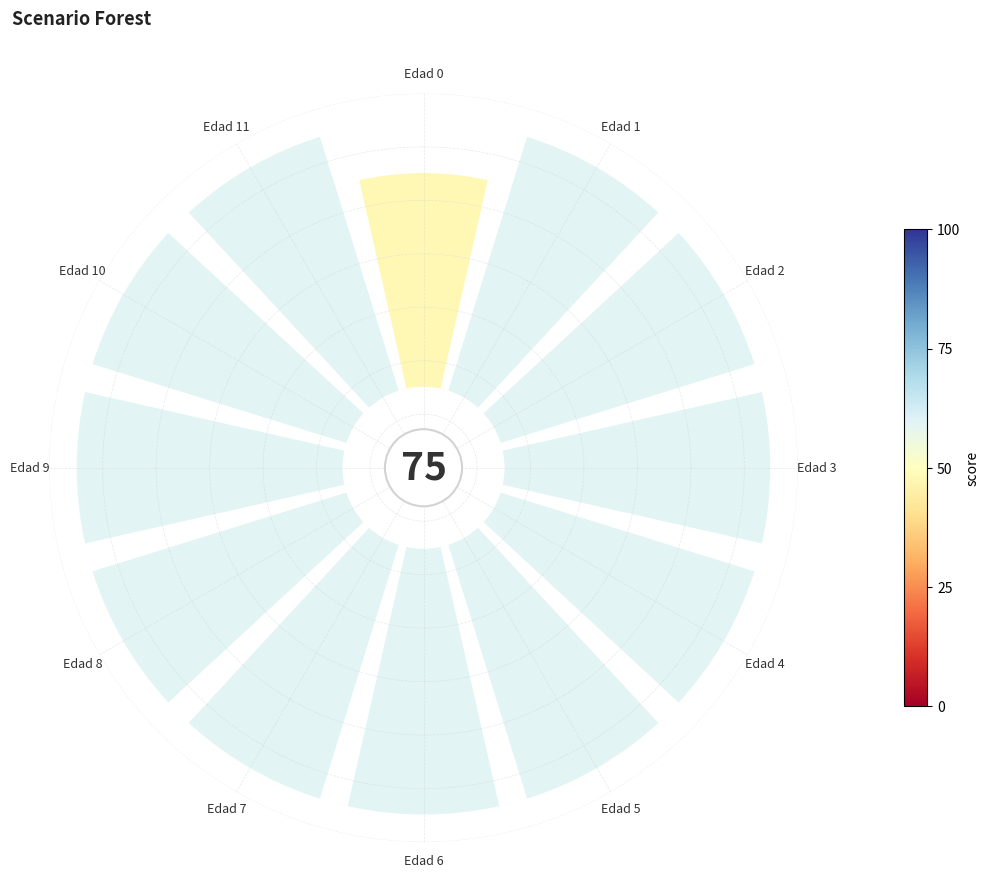

What portion of the pie excludes Edad 7?

91.5%